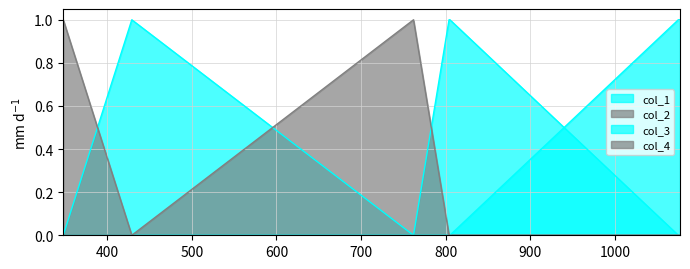

At which label does col_4 reach its minimum?

348